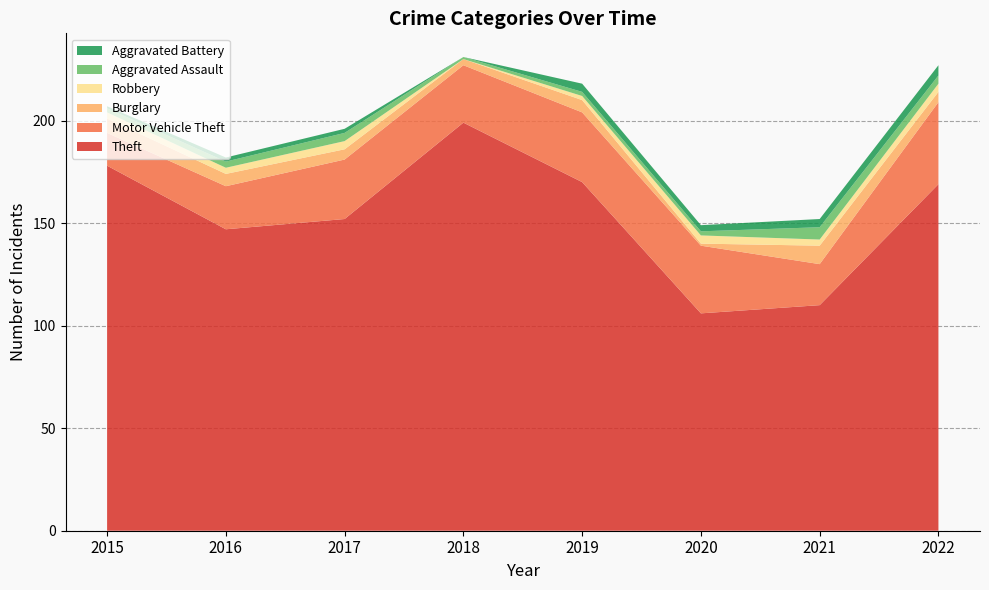

Reading left to right, list all the values displayed in this chart.

Theft: 2015=178	2016=147	2017=152	2018=199	2019=170	2020=106	2021=110	2022=169
Motor Vehicle Theft: 2015=16	2016=21	2017=29	2018=28	2019=34	2020=33	2021=20	2022=40
Burglary: 2015=7	2016=6	2017=5	2018=3	2019=6	2020=1	2021=9	2022=5
Robbery: 2015=3	2016=3	2017=4	2018=0	2019=2	2020=4	2021=3	2022=4
Aggravated Assault: 2015=2	2016=3	2017=4	2018=1	2019=2	2020=2	2021=6	2022=4
Aggravated Battery: 2015=1	2016=2	2017=2	2018=0	2019=4	2020=3	2021=4	2022=5